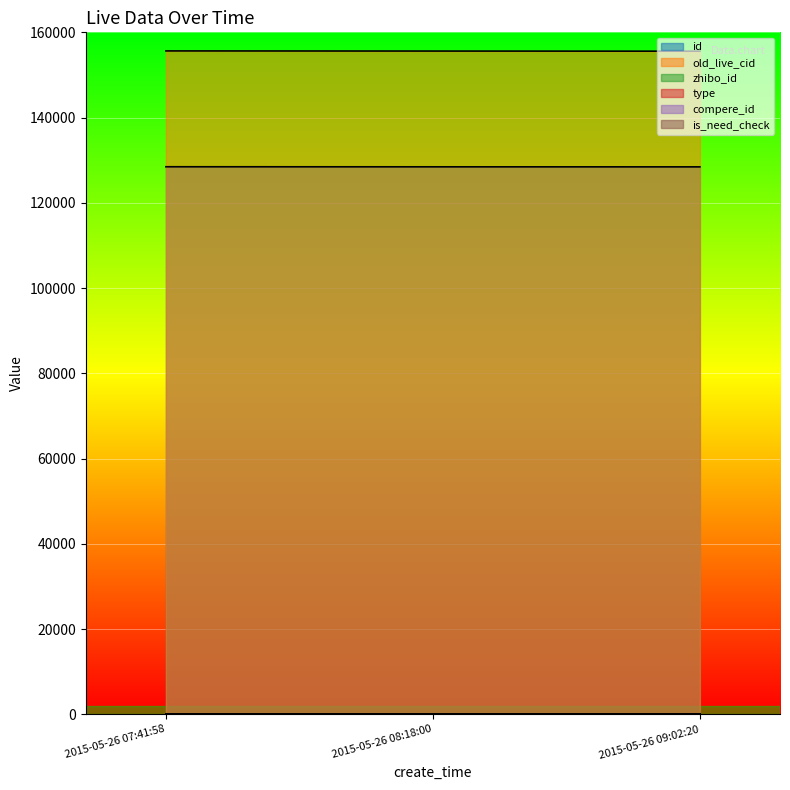

Is the value of is_need_check at 2015-05-26 08:18:00 greater than the value of id at 2015-05-26 08:18:00?

No